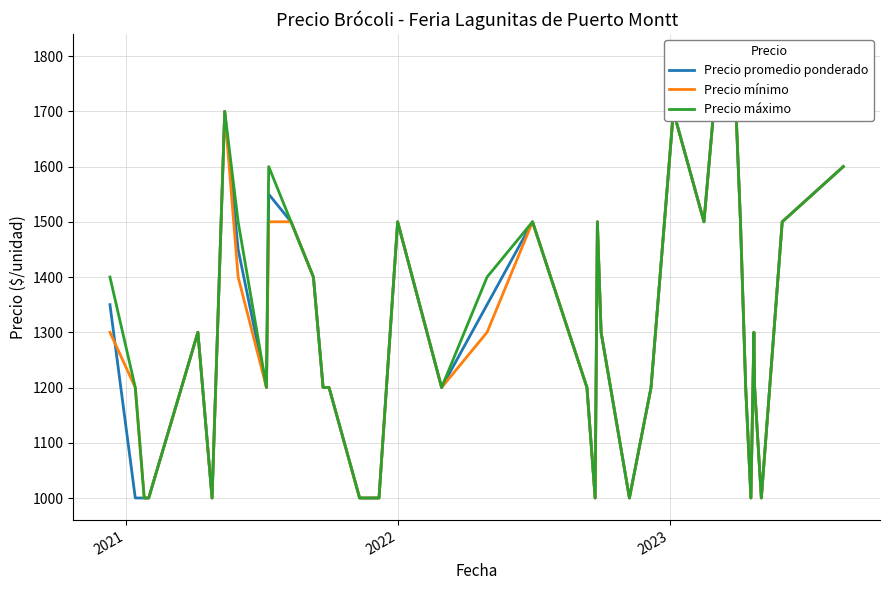

Is this an area chart (filled region under the line)?

No